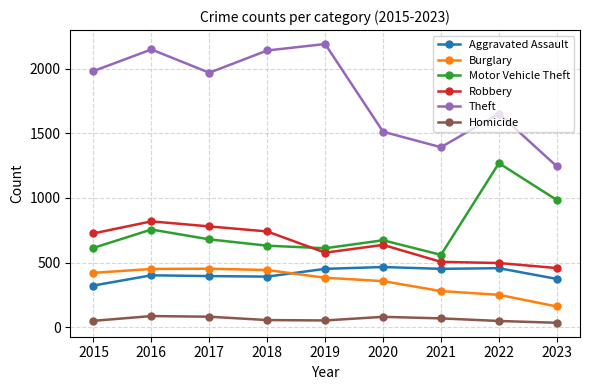

At 2020, list the series in order from largest to smallest.

Theft, Motor Vehicle Theft, Robbery, Aggravated Assault, Burglary, Homicide